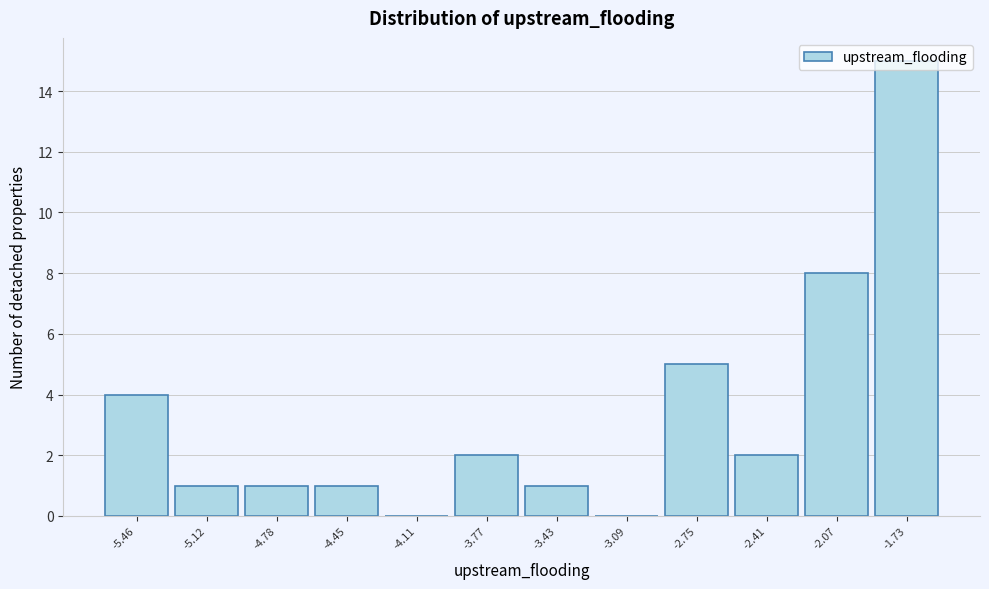

Reading left to right, transcribe this chart: for each bar, give the range it covers on the x-axis and its height. Neither the bar edges nor the heights are printed on the chart, so give them approximately, as read against the axes.

-5.65 to -5.30: 4
-5.30 to -4.95: 1
-4.95 to -4.60: 1
-4.60 to -4.30: 1
-4.30 to -3.95: 0
-3.95 to -3.60: 2
-3.60 to -3.25: 1
-3.25 to -2.90: 0
-2.90 to -2.60: 5
-2.60 to -2.25: 2
-2.25 to -1.90: 8
-1.90 to -1.55: 15